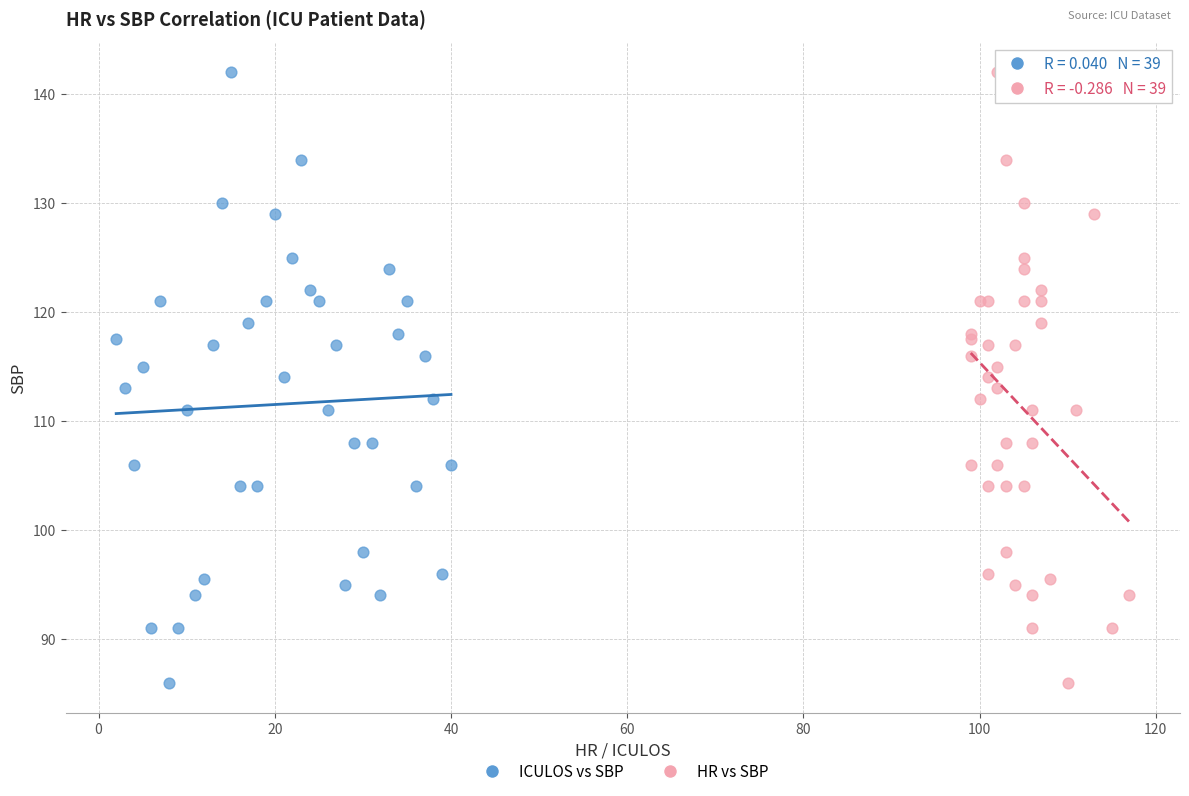

What are all the series names shown in the legend?

ICULOS vs SBP, HR vs SBP